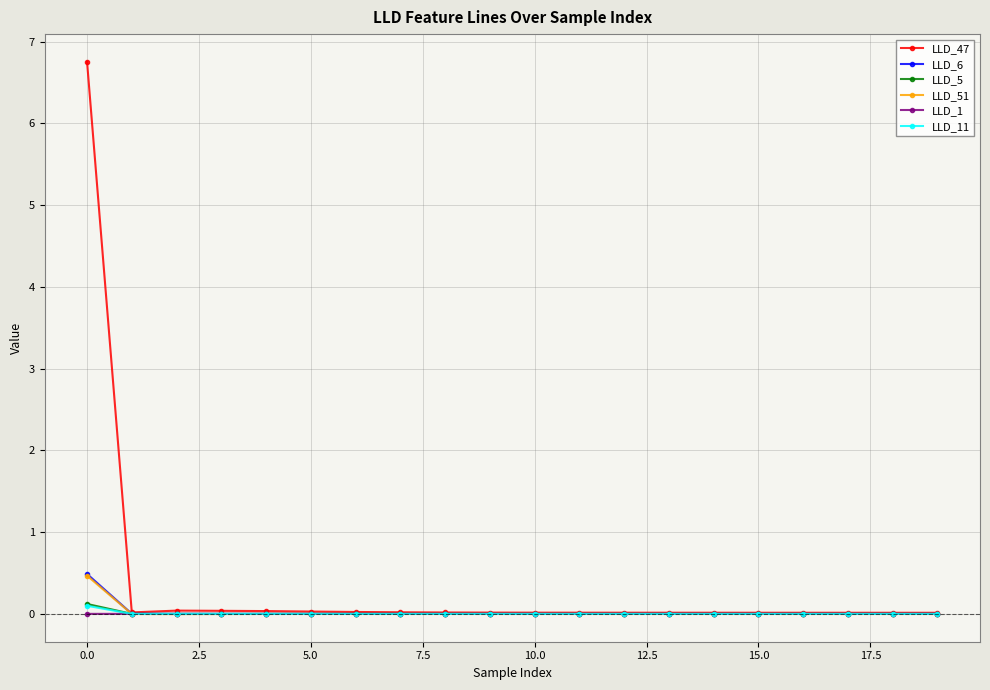

Which series has the largest range (max minus min)?

LLD_47